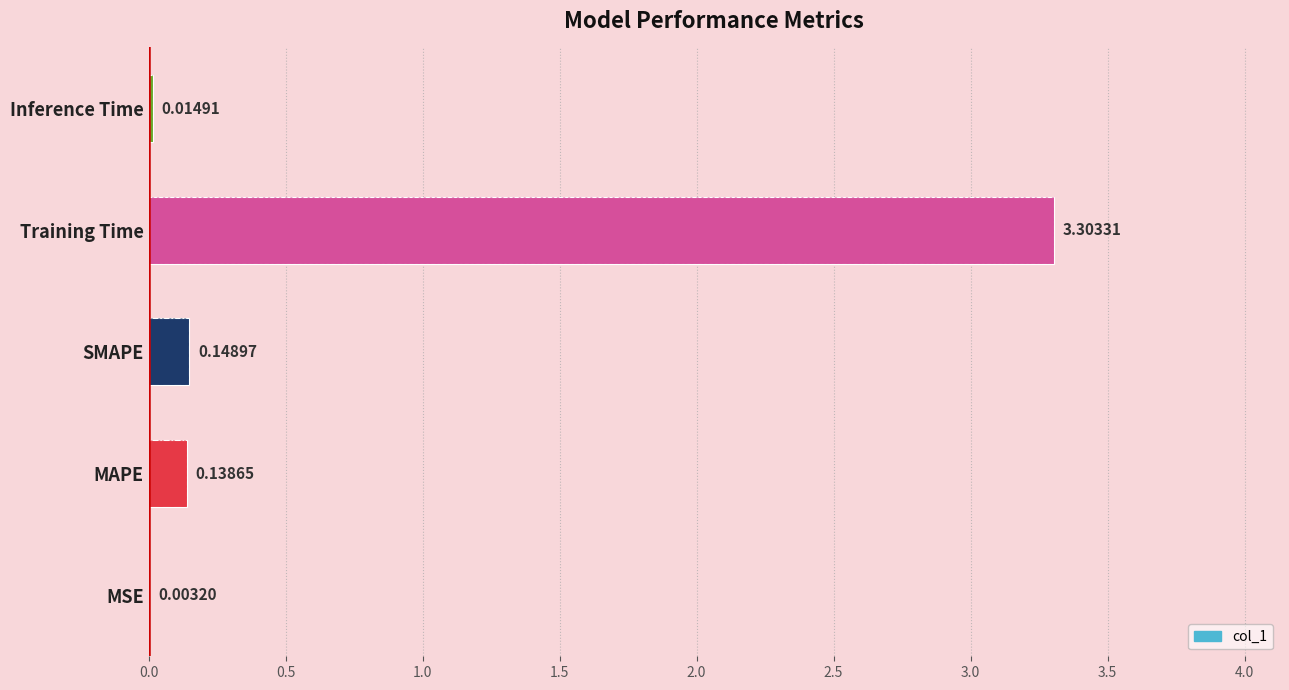

What is the difference between the maximum and minimum values?

3.3